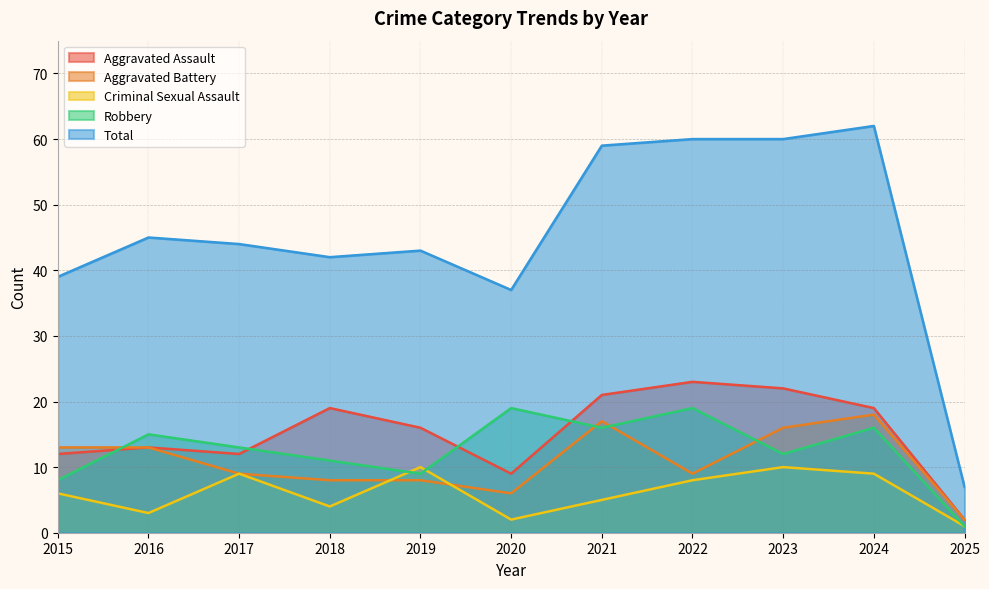

At how many categories does at least one series exceed 21?

10